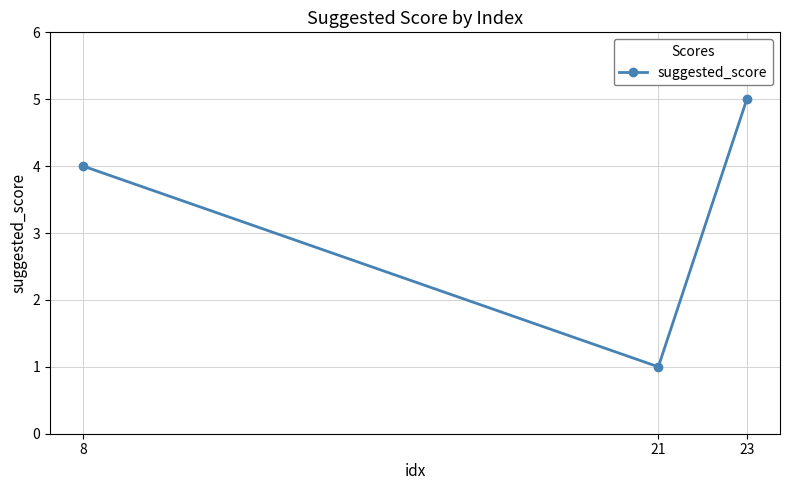

What is the value of the 1st point from the left?

4